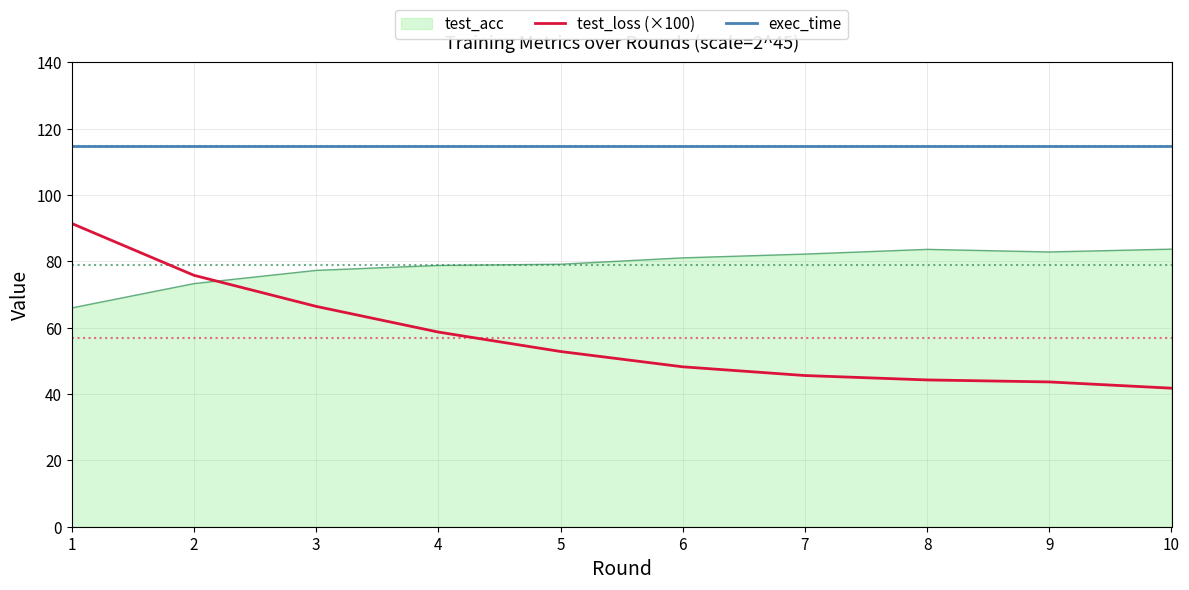

At which category is the sum across all series the highest?

1